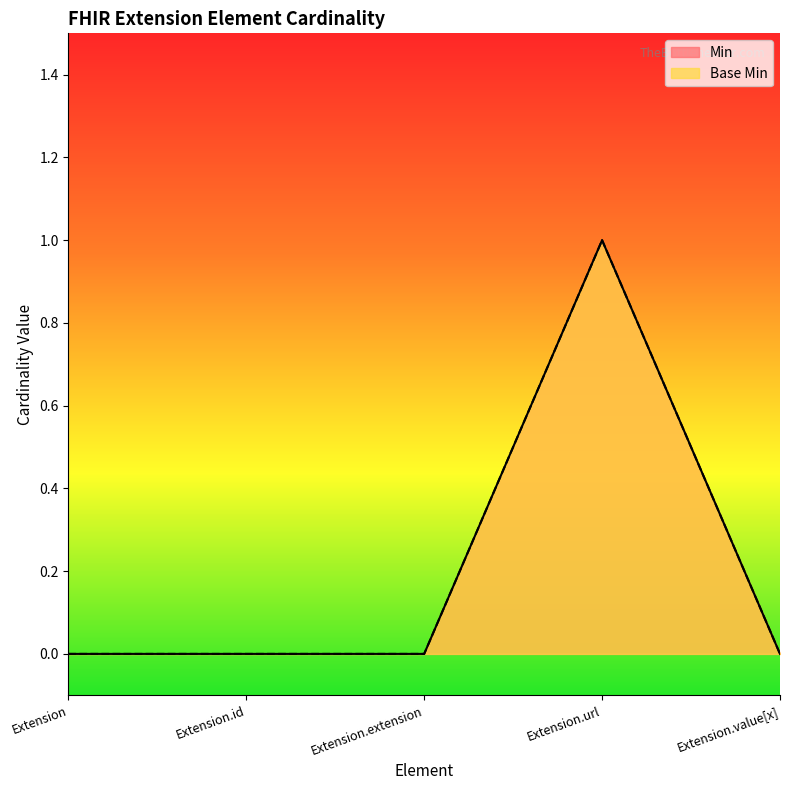

How many values in Base Min are above zero?

1